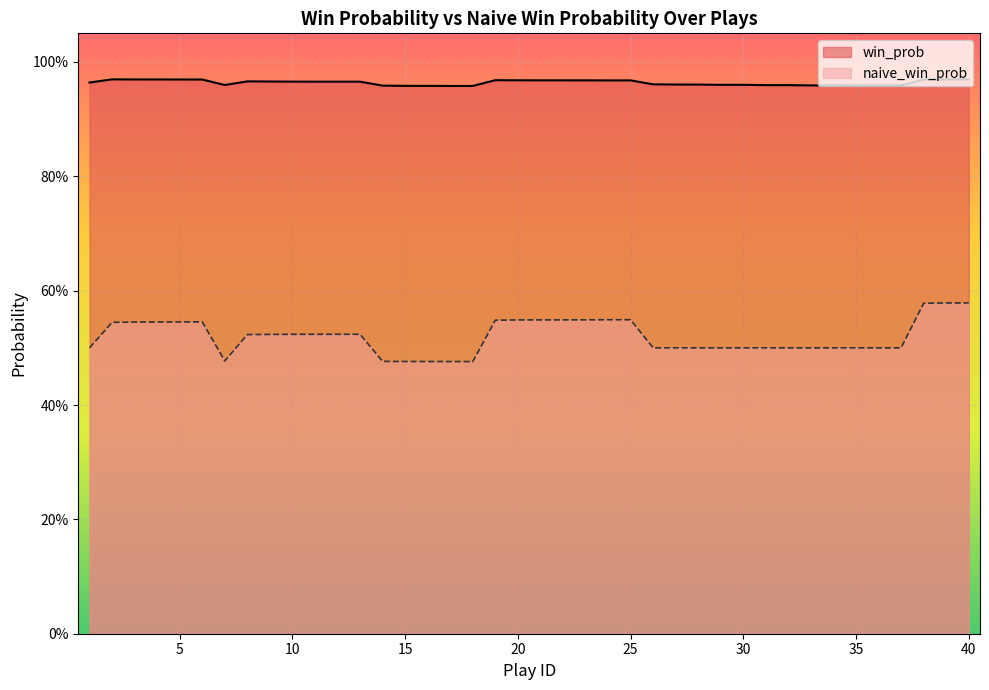

What is the value of the naive_win_prob point at the 9th from the left?

0.5